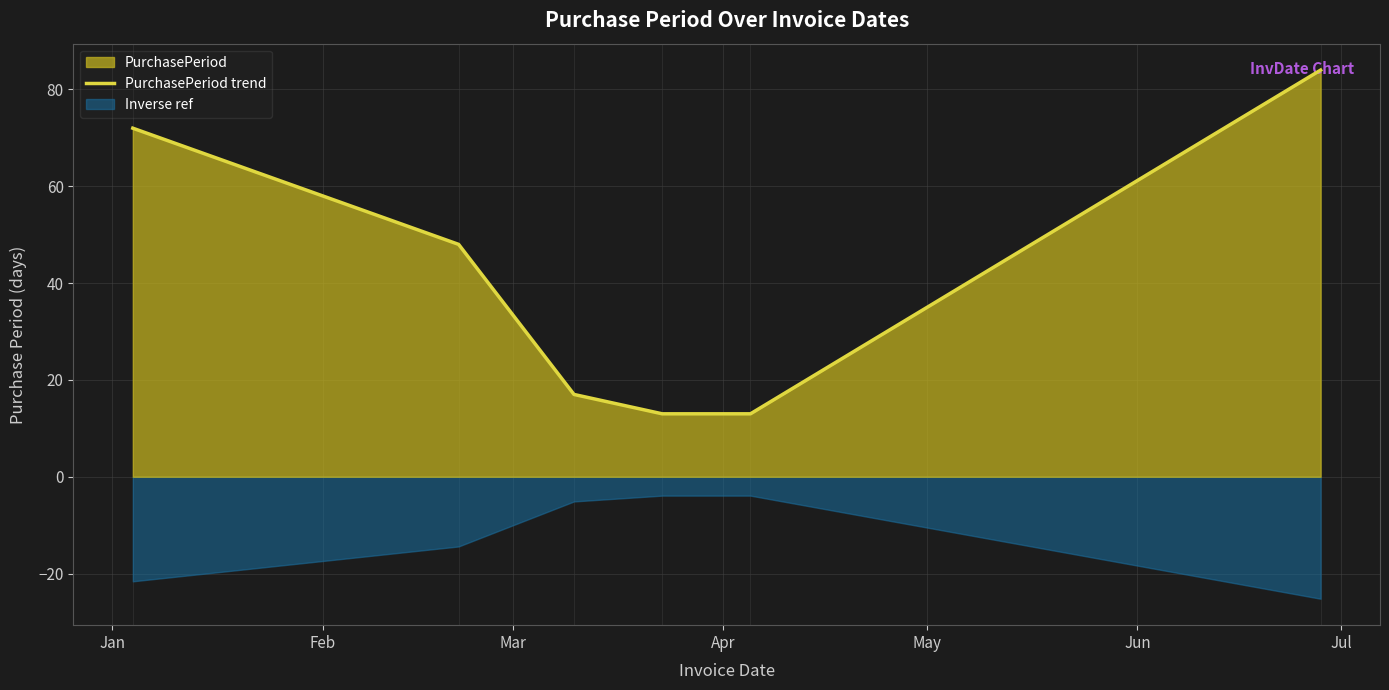

What is the highest value of the PurchasePeriod trend series?

84